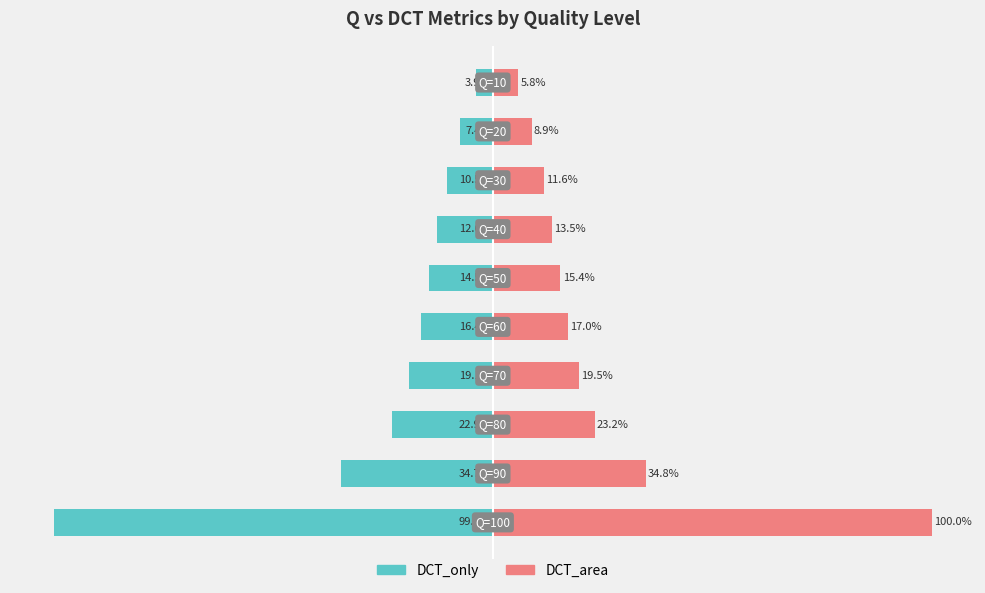

How many data points does each series have?

10